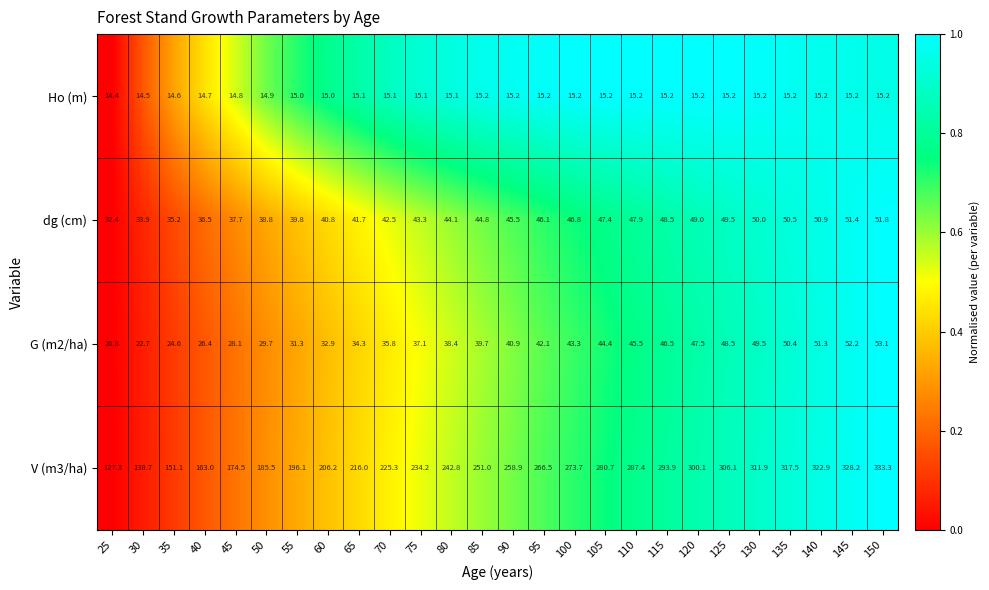

What is the difference between the second highest and minimum values in the dg (cm) series?

19.0